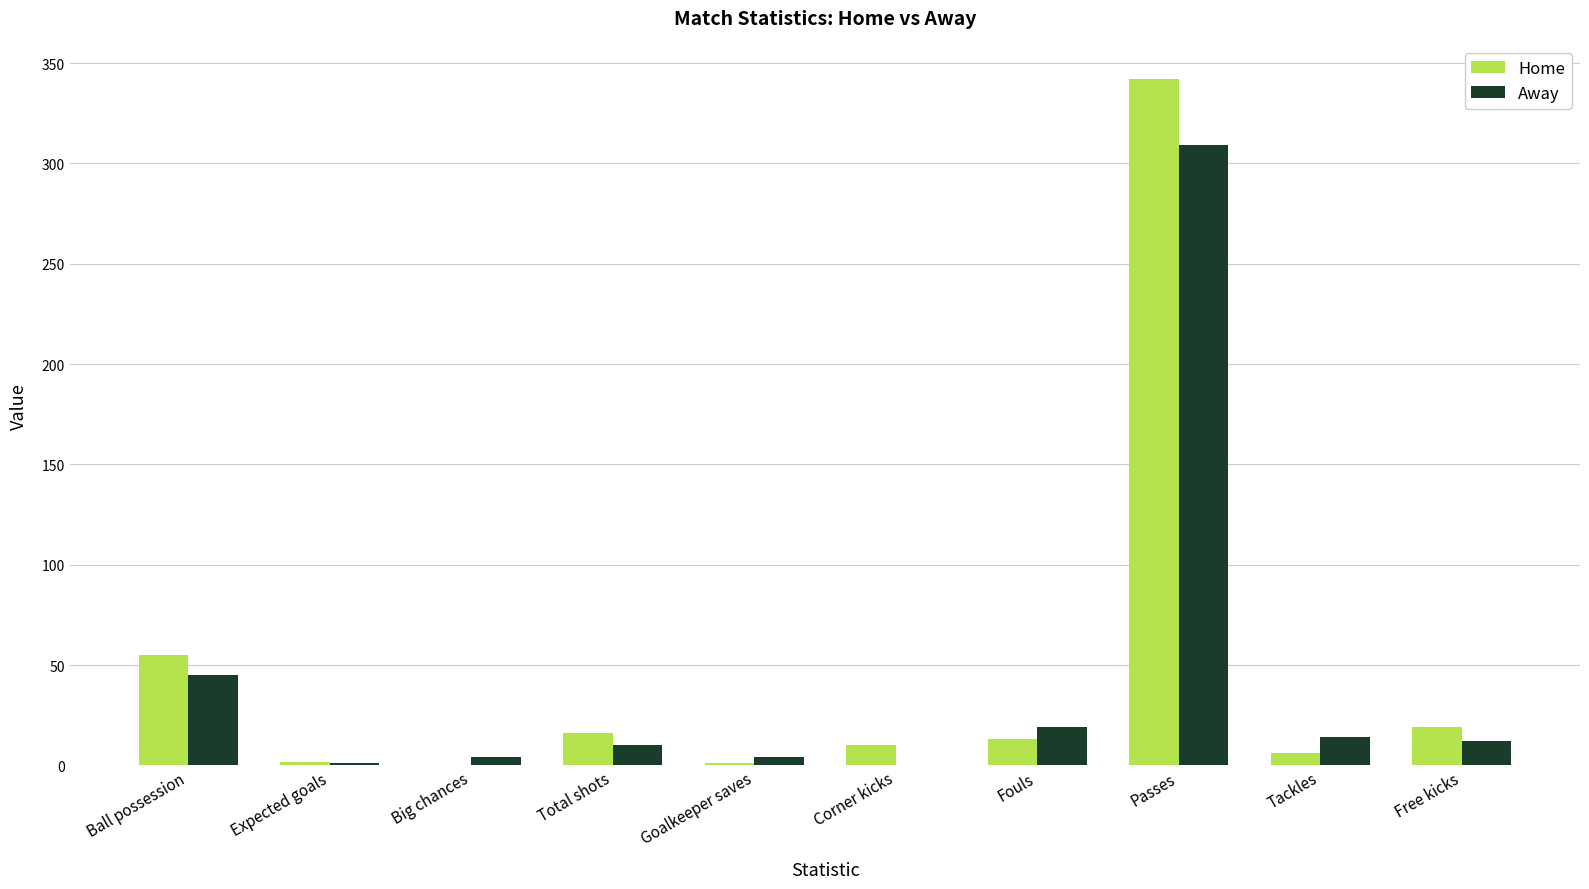

What is the approximate value of Away at Expected goals?

1.3